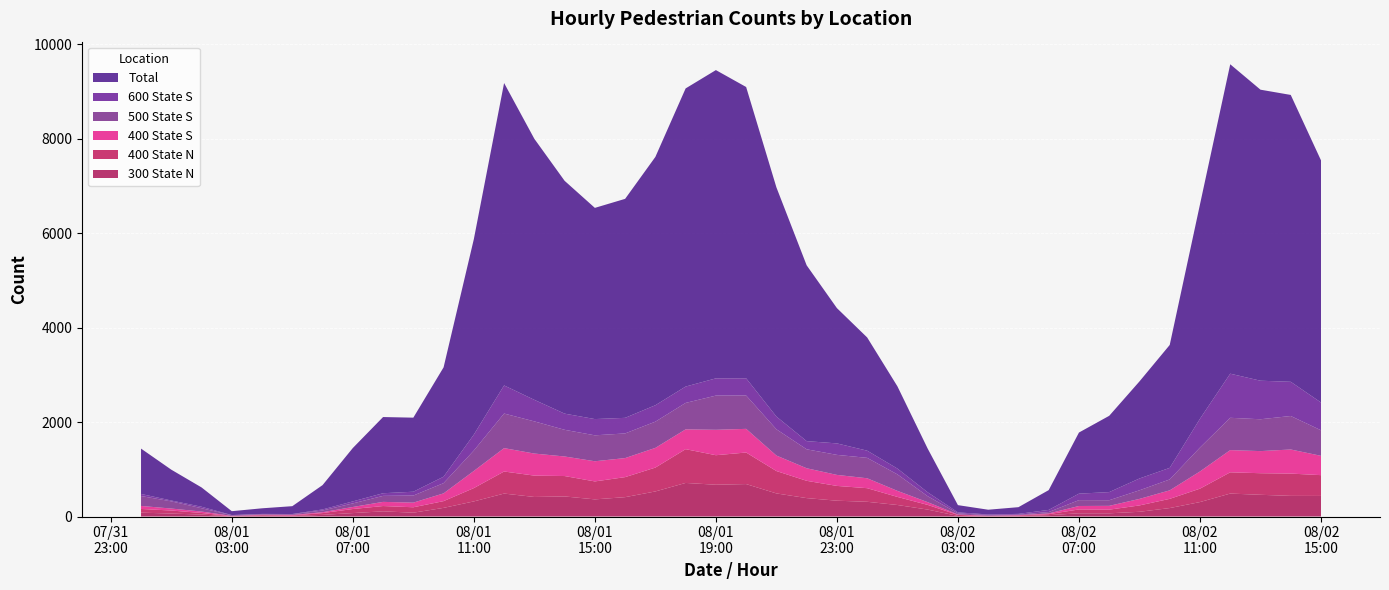

Reading right to left, list all the values displayed in this chart.

300 State N: 2019-08-02 15:00=436	2019-08-02 14:00=437	2019-08-02 13:00=460	2019-08-02 12:00=486	2019-08-02 11:00=306	2019-08-02 10:00=179	2019-08-02 09:00=100	2019-08-02 08:00=68	2019-08-02 07:00=68	2019-08-02 06:00=29	2019-08-02 05:00=9	2019-08-02 04:00=7	2019-08-02 03:00=12	2019-08-02 02:00=147	2019-08-02 01:00=244	2019-08-02 00:00=312	2019-08-01 23:00=335	2019-08-01 22:00=390	2019-08-01 21:00=489	2019-08-01 20:00=687	2019-08-01 19:00=673	2019-08-01 18:00=711	2019-08-01 17:00=531	2019-08-01 16:00=410	2019-08-01 15:00=363	2019-08-01 14:00=425	2019-08-01 13:00=414	2019-08-01 12:00=486	2019-08-01 11:00=320	2019-08-01 10:00=183	2019-08-01 09:00=81	2019-08-01 08:00=110	2019-08-01 07:00=73	2019-08-01 06:00=35	2019-08-01 05:00=12	2019-08-01 04:00=21	2019-08-01 03:00=2	2019-08-01 02:00=41	2019-08-01 01:00=63	2019-08-01 00:00=82
400 State N: 2019-08-02 15:00=440	2019-08-02 14:00=472	2019-08-02 13:00=457	2019-08-02 12:00=450	2019-08-02 11:00=284	2019-08-02 10:00=195	2019-08-02 09:00=135	2019-08-02 08:00=77	2019-08-02 07:00=82	2019-08-02 06:00=21	2019-08-02 05:00=13	2019-08-02 04:00=3	2019-08-02 03:00=22	2019-08-02 02:00=99	2019-08-02 01:00=171	2019-08-02 00:00=288	2019-08-01 23:00=313	2019-08-01 22:00=366	2019-08-01 21:00=474	2019-08-01 20:00=668	2019-08-01 19:00=625	2019-08-01 18:00=715	2019-08-01 17:00=505	2019-08-01 16:00=424	2019-08-01 15:00=380	2019-08-01 14:00=432	2019-08-01 13:00=452	2019-08-01 12:00=467	2019-08-01 11:00=282	2019-08-01 10:00=143	2019-08-01 09:00=115	2019-08-01 08:00=112	2019-08-01 07:00=86	2019-08-01 06:00=38	2019-08-01 05:00=10	2019-08-01 04:00=10	2019-08-01 03:00=4	2019-08-01 02:00=34	2019-08-01 01:00=64	2019-08-01 00:00=78
400 State S: 2019-08-02 15:00=409	2019-08-02 14:00=510	2019-08-02 13:00=468	2019-08-02 12:00=470	2019-08-02 11:00=364	2019-08-02 10:00=180	2019-08-02 09:00=138	2019-08-02 08:00=81	2019-08-02 07:00=73	2019-08-02 06:00=15	2019-08-02 05:00=7	2019-08-02 04:00=7	2019-08-02 03:00=9	2019-08-02 02:00=58	2019-08-02 01:00=128	2019-08-02 00:00=210	2019-08-01 23:00=233	2019-08-01 22:00=266	2019-08-01 21:00=328	2019-08-01 20:00=501	2019-08-01 19:00=538	2019-08-01 18:00=419	2019-08-01 17:00=417	2019-08-01 16:00=403	2019-08-01 15:00=427	2019-08-01 14:00=414	2019-08-01 13:00=467	2019-08-01 12:00=495	2019-08-01 11:00=363	2019-08-01 10:00=164	2019-08-01 09:00=98	2019-08-01 08:00=88	2019-08-01 07:00=43	2019-08-01 06:00=18	2019-08-01 05:00=11	2019-08-01 04:00=7	2019-08-01 03:00=7	2019-08-01 02:00=30	2019-08-01 01:00=42	2019-08-01 00:00=64
500 State S: 2019-08-02 15:00=541	2019-08-02 14:00=709	2019-08-02 13:00=674	2019-08-02 12:00=684	2019-08-02 11:00=506	2019-08-02 10:00=231	2019-08-02 09:00=182	2019-08-02 08:00=119	2019-08-02 07:00=124	2019-08-02 06:00=30	2019-08-02 05:00=11	2019-08-02 04:00=14	2019-08-02 03:00=25	2019-08-02 02:00=126	2019-08-02 01:00=349	2019-08-02 00:00=432	2019-08-01 23:00=424	2019-08-01 22:00=401	2019-08-01 21:00=556	2019-08-01 20:00=706	2019-08-01 19:00=724	2019-08-01 18:00=560	2019-08-01 17:00=555	2019-08-01 16:00=522	2019-08-01 15:00=549	2019-08-01 14:00=565	2019-08-01 13:00=681	2019-08-01 12:00=732	2019-08-01 11:00=432	2019-08-01 10:00=217	2019-08-01 09:00=150	2019-08-01 08:00=127	2019-08-01 07:00=76	2019-08-01 06:00=37	2019-08-01 05:00=15	2019-08-01 04:00=13	2019-08-01 03:00=14	2019-08-01 02:00=71	2019-08-01 01:00=152	2019-08-01 00:00=210
600 State S: 2019-08-02 15:00=588	2019-08-02 14:00=724	2019-08-02 13:00=816	2019-08-02 12:00=934	2019-08-02 11:00=609	2019-08-02 10:00=245	2019-08-02 09:00=250	2019-08-02 08:00=172	2019-08-02 07:00=137	2019-08-02 06:00=45	2019-08-02 05:00=16	2019-08-02 04:00=13	2019-08-02 03:00=20	2019-08-02 02:00=83	2019-08-02 01:00=123	2019-08-02 00:00=152	2019-08-01 23:00=243	2019-08-01 22:00=173	2019-08-01 21:00=269	2019-08-01 20:00=364	2019-08-01 19:00=365	2019-08-01 18:00=346	2019-08-01 17:00=348	2019-08-01 16:00=330	2019-08-01 15:00=344	2019-08-01 14:00=342	2019-08-01 13:00=456	2019-08-01 12:00=595	2019-08-01 11:00=337	2019-08-01 10:00=136	2019-08-01 09:00=81	2019-08-01 08:00=56	2019-08-01 07:00=42	2019-08-01 06:00=22	2019-08-01 05:00=5	2019-08-01 04:00=4	2019-08-01 03:00=4	2019-08-01 02:00=31	2019-08-01 01:00=18	2019-08-01 00:00=44
Total: 2019-08-02 15:00=5126	2019-08-02 14:00=6073	2019-08-02 13:00=6161	2019-08-02 12:00=6550	2019-08-02 11:00=4538	2019-08-02 10:00=2602	2019-08-02 09:00=2055	2019-08-02 08:00=1615	2019-08-02 07:00=1294	2019-08-02 06:00=419	2019-08-02 05:00=142	2019-08-02 04:00=100	2019-08-02 03:00=153	2019-08-02 02:00=925	2019-08-02 01:00=1741	2019-08-02 00:00=2397	2019-08-01 23:00=2864	2019-08-01 22:00=3722	2019-08-01 21:00=4853	2019-08-01 20:00=6167	2019-08-01 19:00=6526	2019-08-01 18:00=6312	2019-08-01 17:00=5257	2019-08-01 16:00=4636	2019-08-01 15:00=4471	2019-08-01 14:00=4929	2019-08-01 13:00=5526	2019-08-01 12:00=6402	2019-08-01 11:00=4138	2019-08-01 10:00=2315	2019-08-01 09:00=1568	2019-08-01 08:00=1613	2019-08-01 07:00=1130	2019-08-01 06:00=515	2019-08-01 05:00=166	2019-08-01 04:00=119	2019-08-01 03:00=82	2019-08-01 02:00=409	2019-08-01 01:00=653	2019-08-01 00:00=960